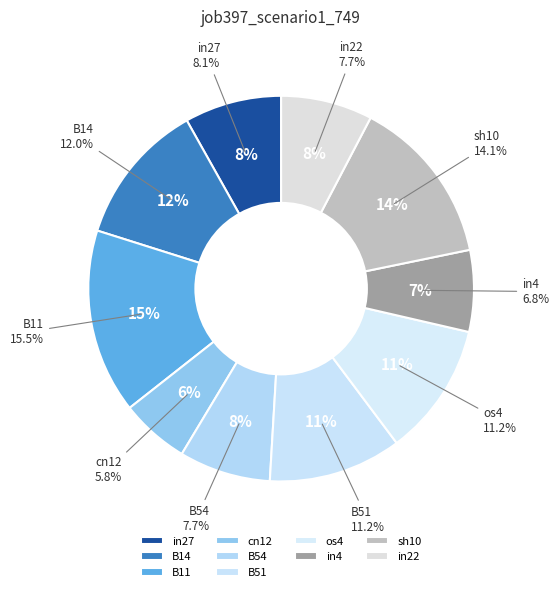

Which slice is the largest?

B11